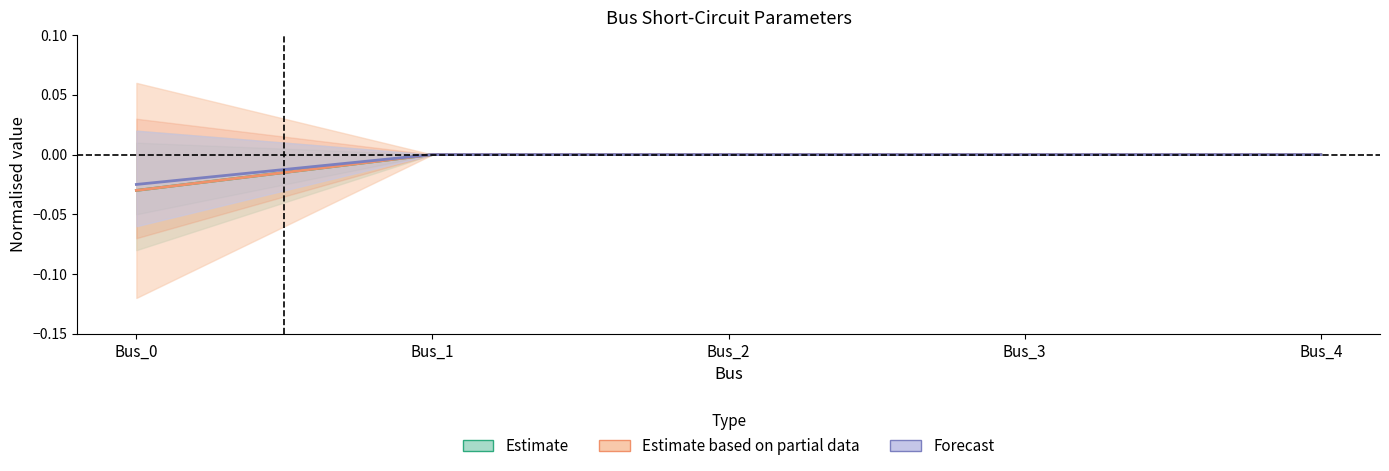

How many values in pf_skss_mw are below zero?

1